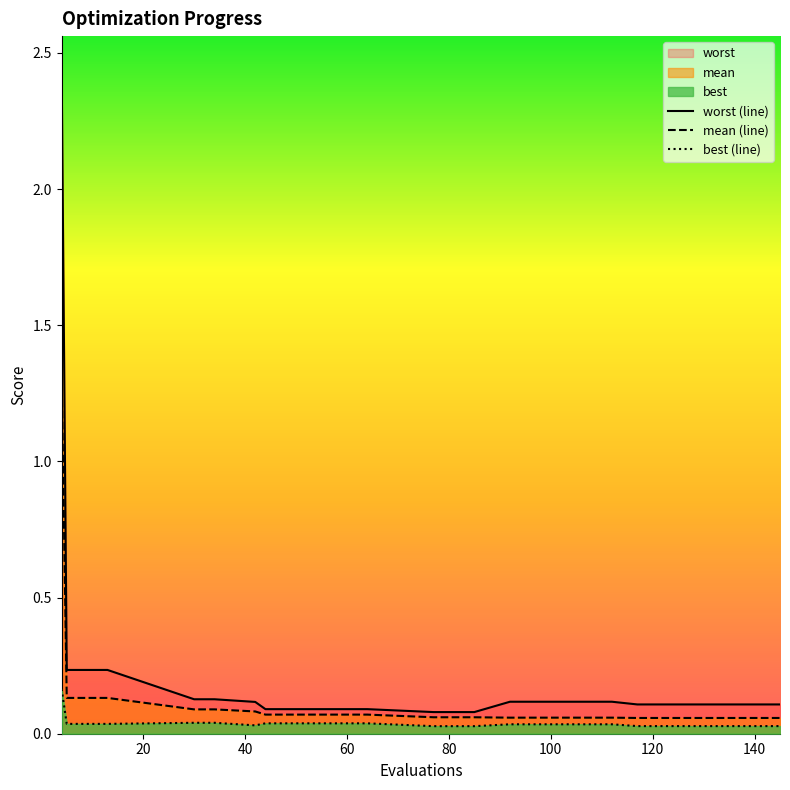

True or false: worst (line) and best (line) intersect in this chart.

False